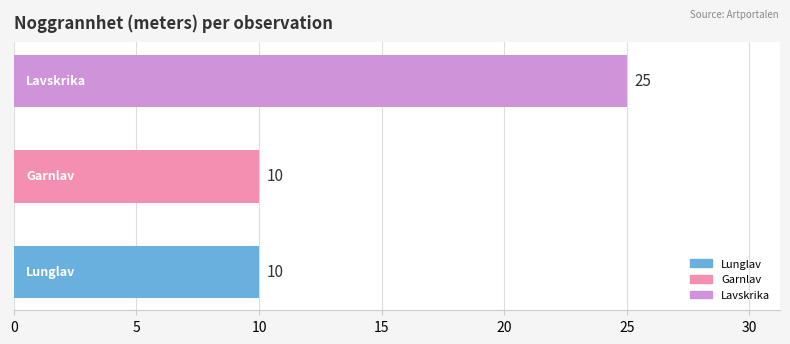

What is the smallest value displayed?

10